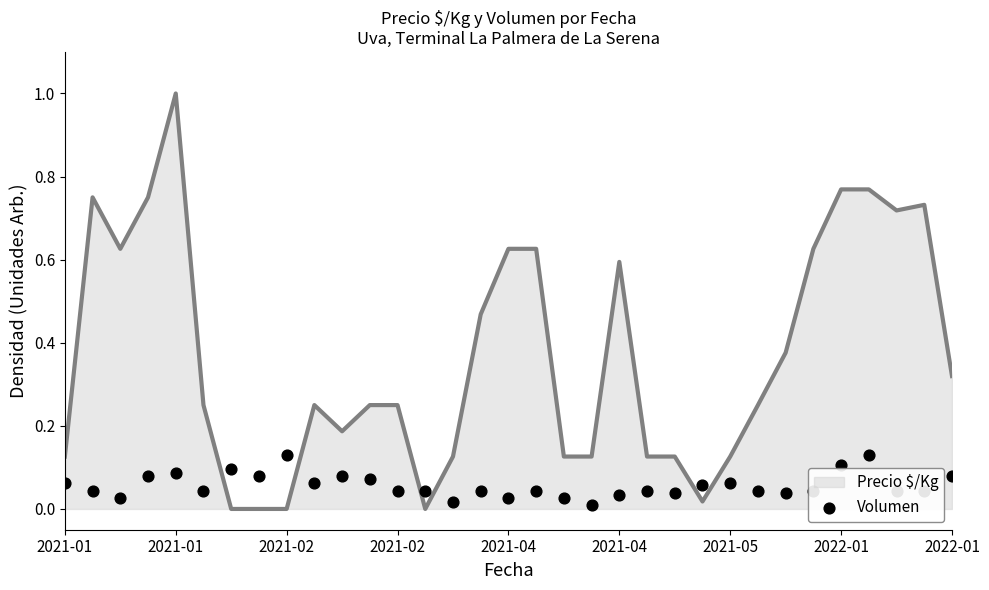

Which has a higher value, 2021-02 or 2021-02?

2021-02